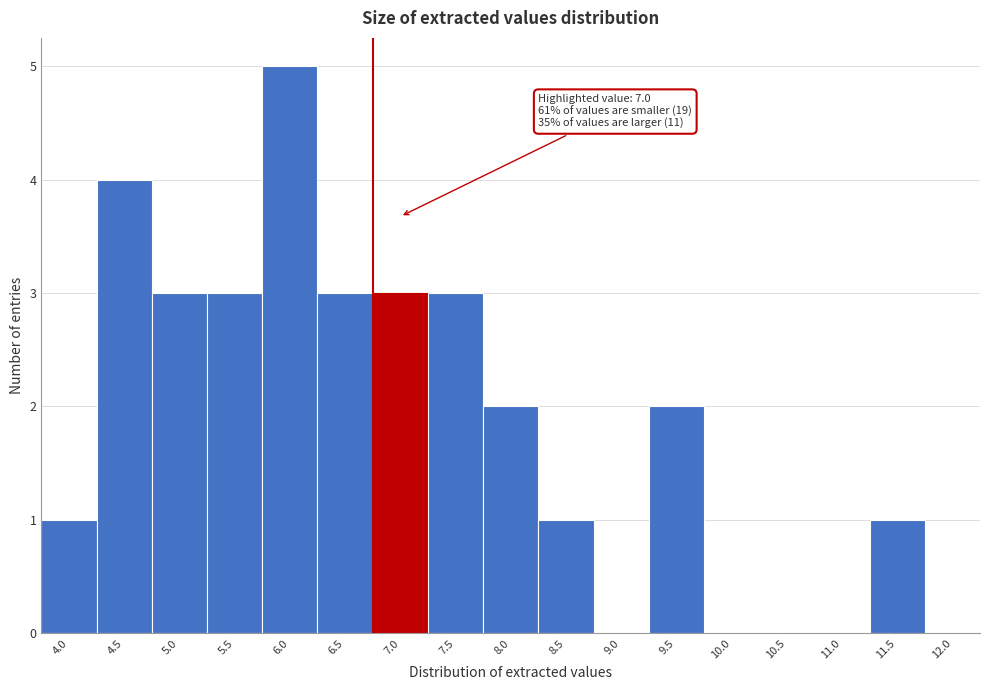

Reading left to right, extract all data points from this chart.

4.0=1	4.5=4	5.0=3	5.5=3	6.0=5	6.5=3	7.0=3	7.5=3	8.0=2	8.5=1	9.0=0	9.5=2	10.0=0	10.5=0	11.0=0	11.5=1	12.0=0